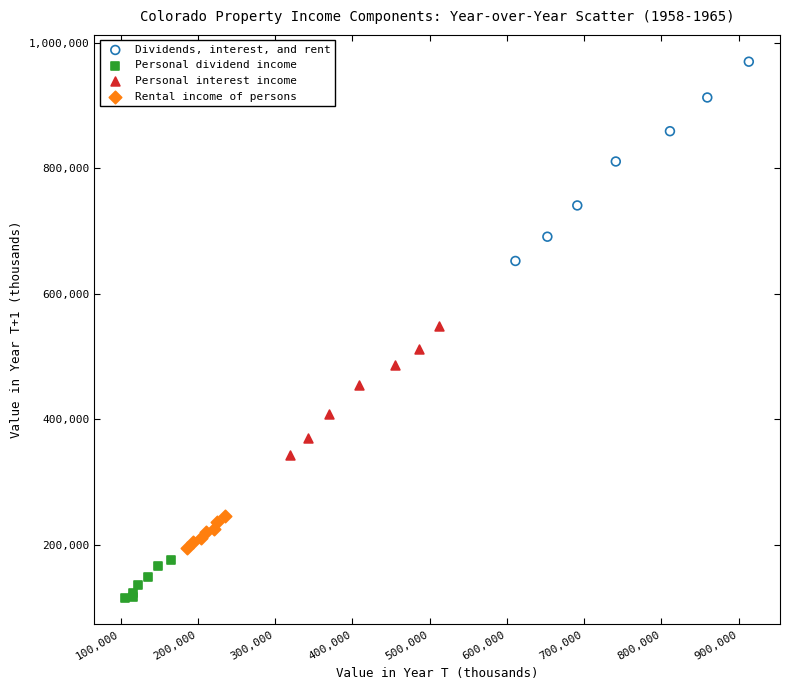

Which series contains the highest Y value?

Dividends, interest, and rent